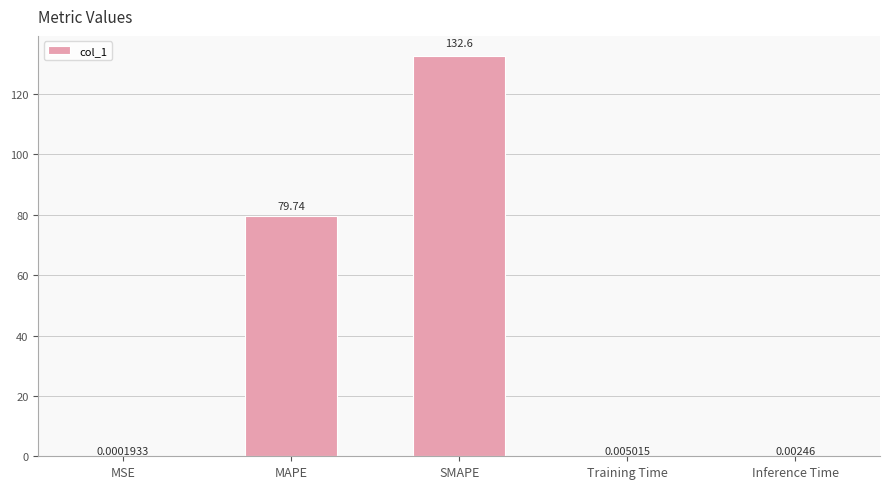

What is the sum of the values at Training Time and MAPE?

79.7